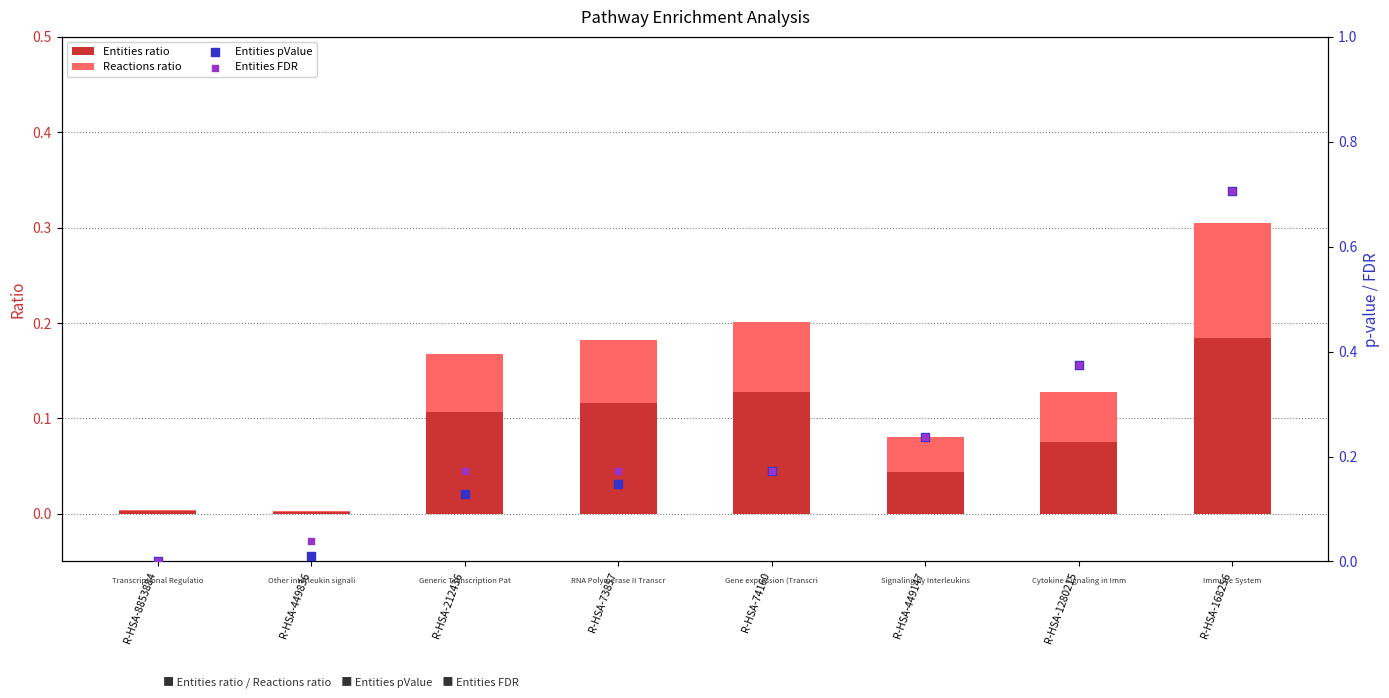

Which series has the largest total across all categories?

Entities FDR